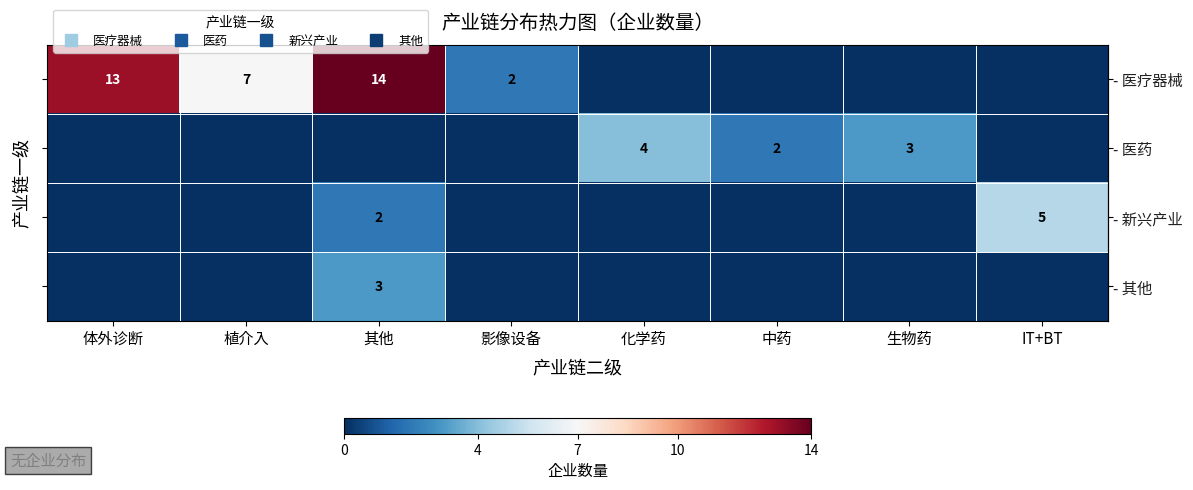

At which category is the sum across all series the highest?

其他